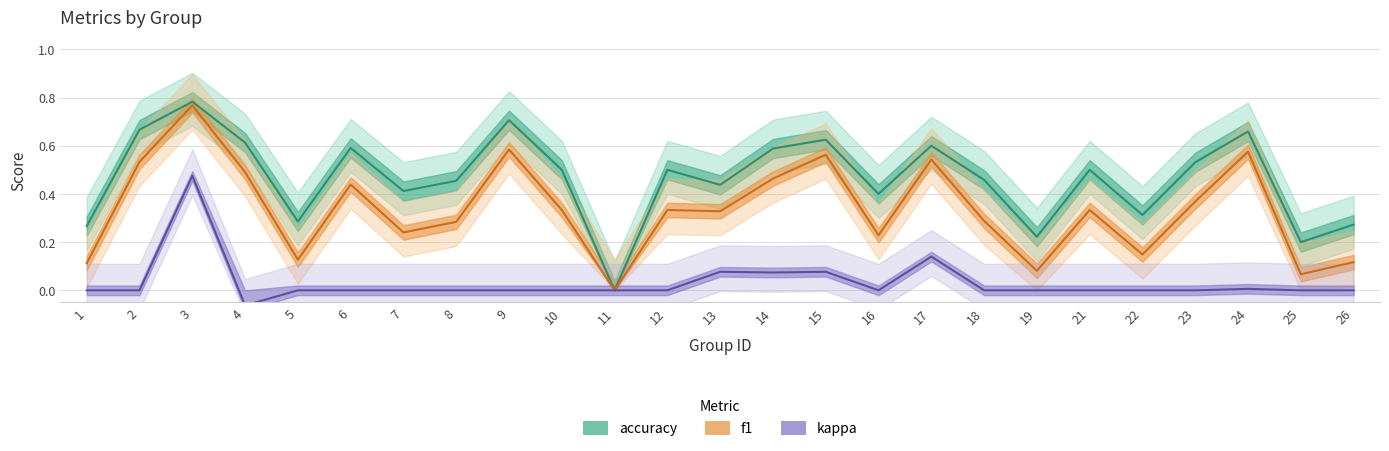

How many lines are shown in the chart?

3